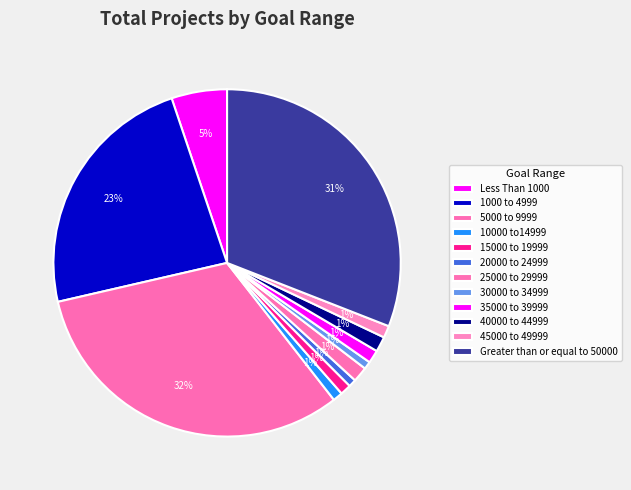

Count the number of slices in the pie.

12